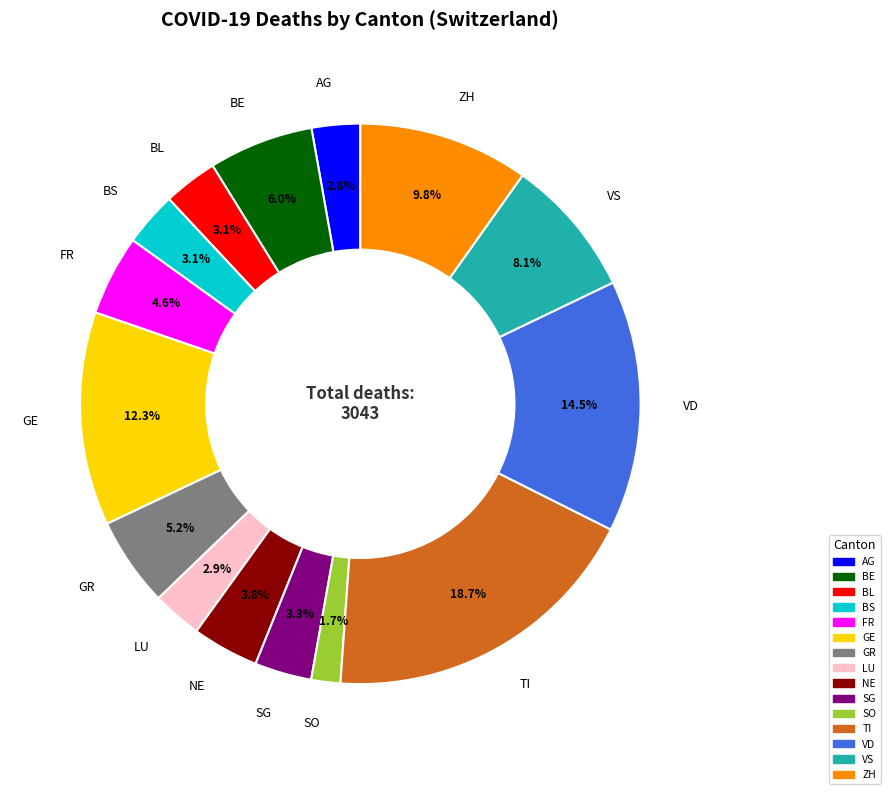

Is the sum of BS and SO greater than half?

No